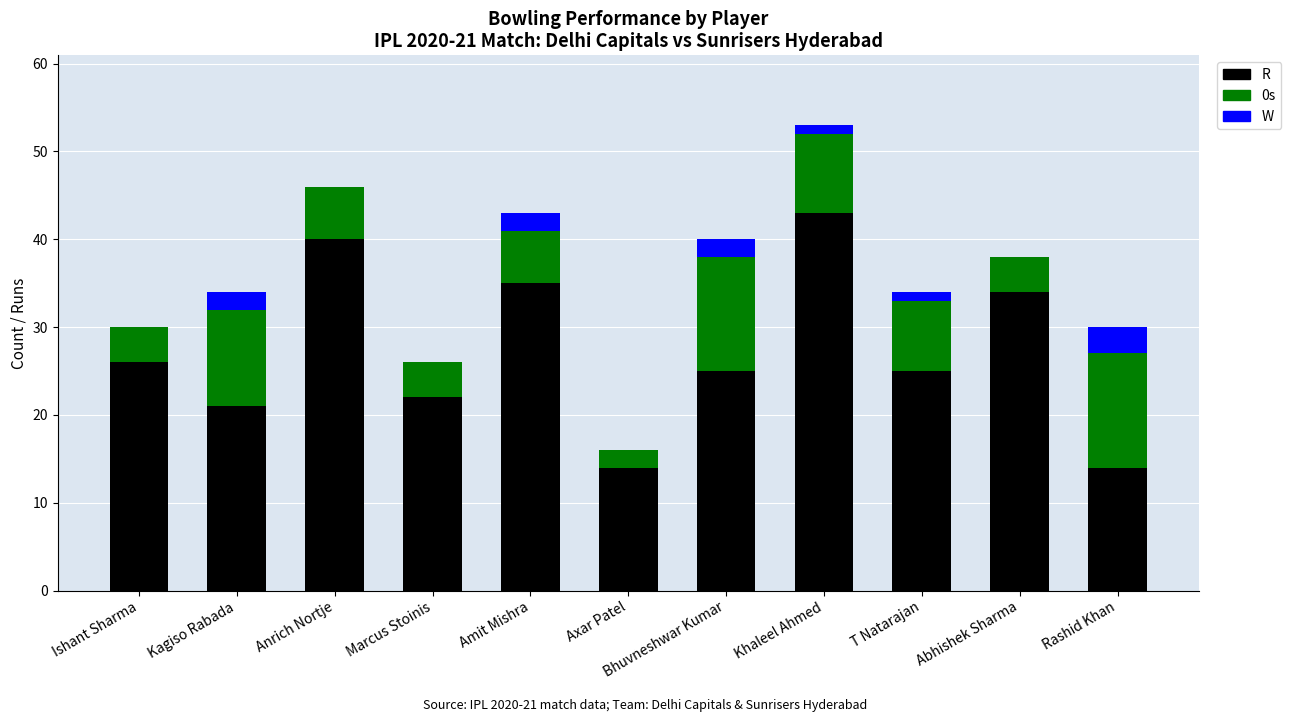

What is the total value across all series at Abhishek Sharma?

38